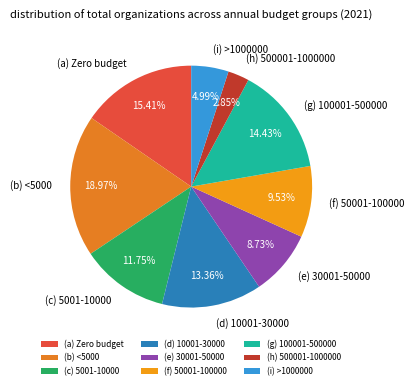

To the nearest percent, what is the average slice percentage?

11%